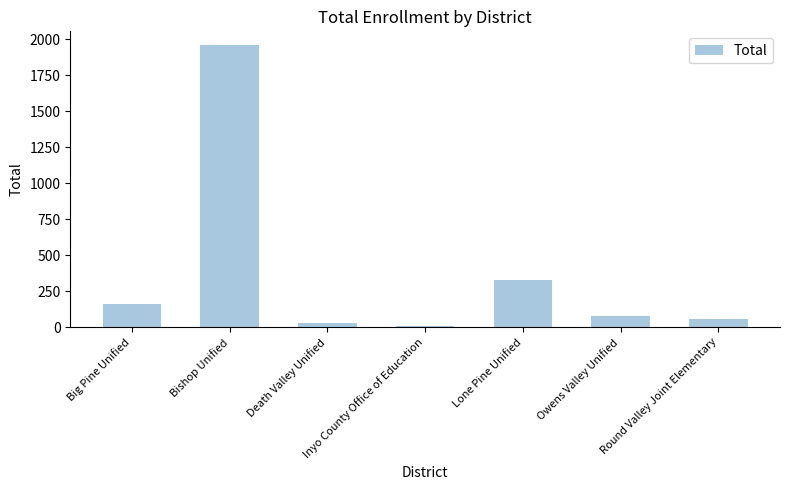

How many values are below 81?

3